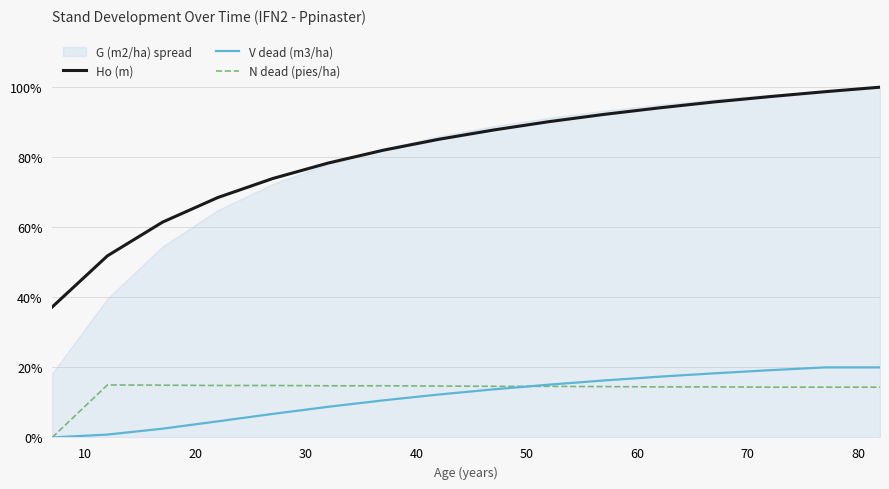

Does the chart have visible grid lines?

Yes